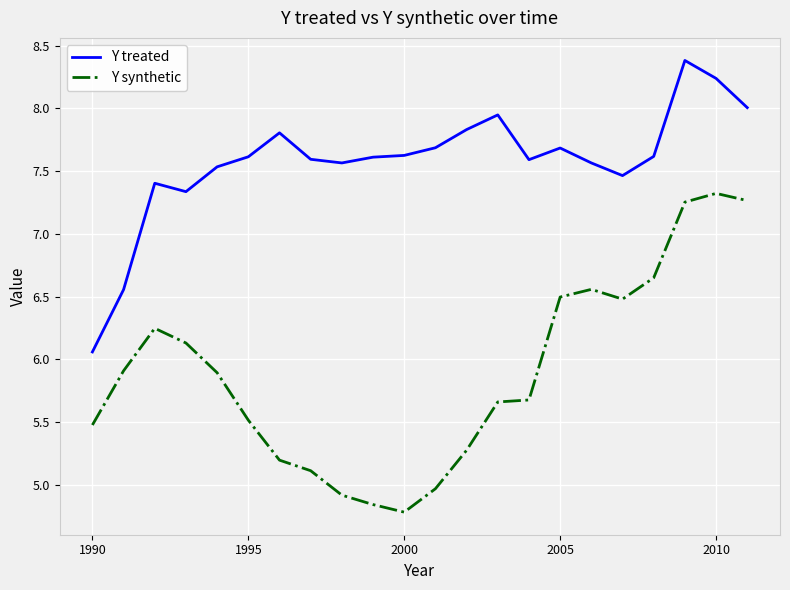

How many values in the Y synthetic series exceed 5?

18